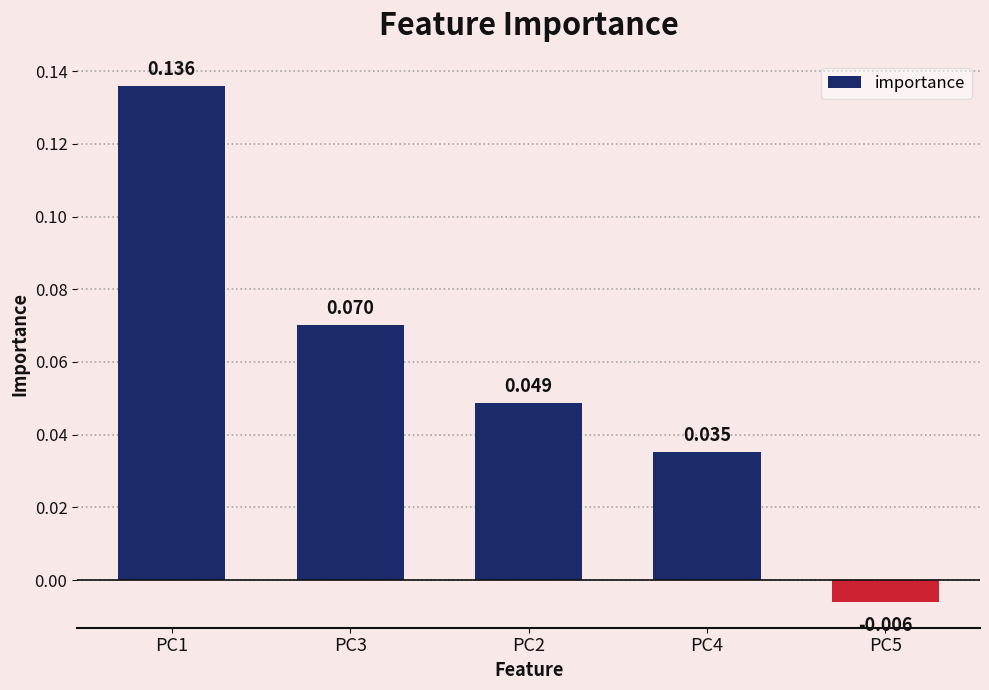

Reading right to left, what are all the values shown in this chart?

-0.0	0.0	0.0	0.1	0.1